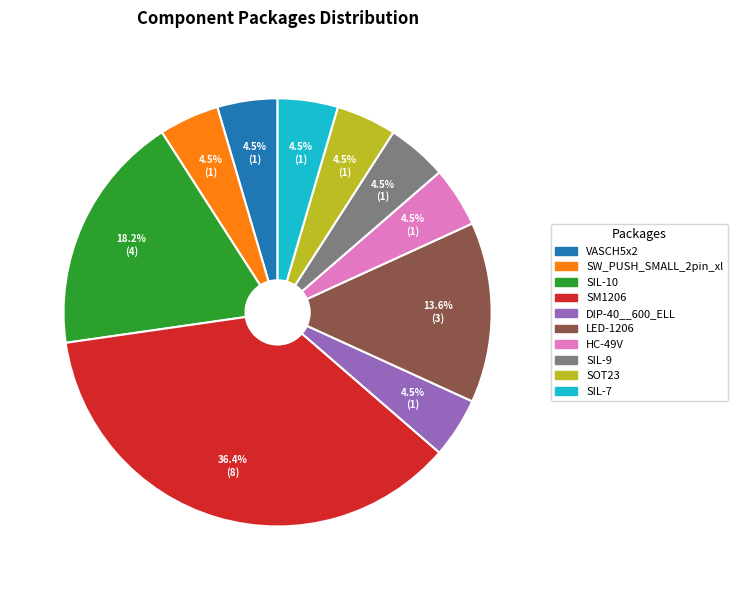

Which category has the biggest portion of the pie?

SM1206